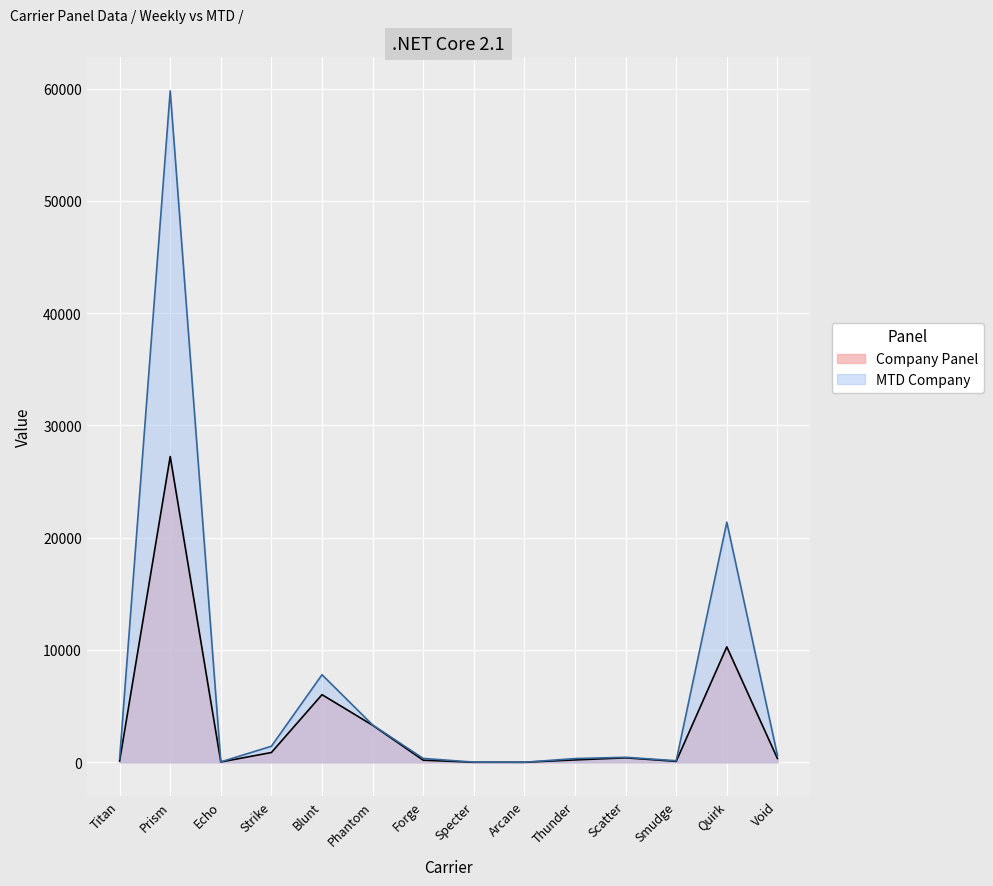

Rank the series by their average value, from highest to lowest.

MTD Company, Company Panel